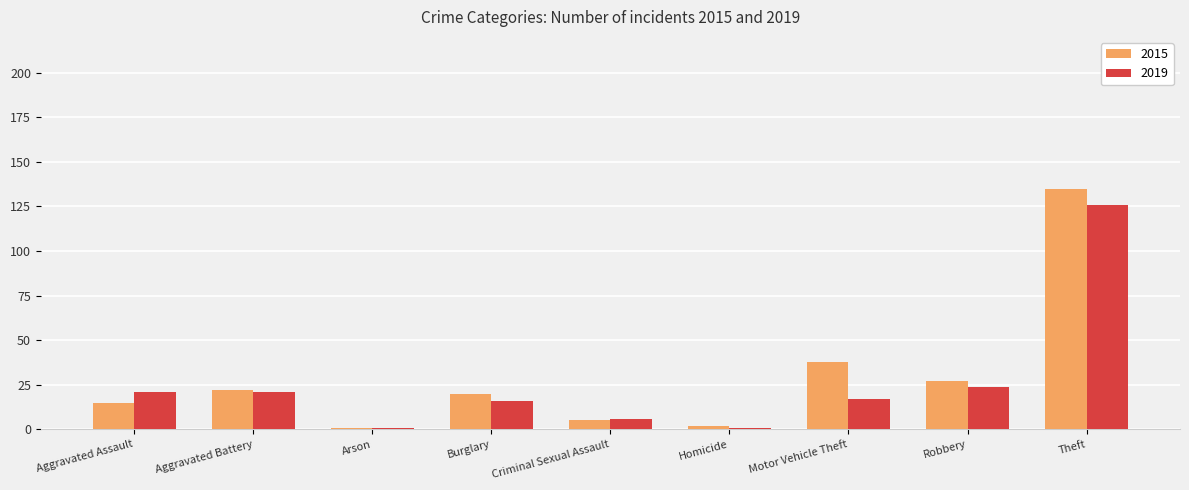

Rank the series by their average value, from lowest to highest.

2019, 2015